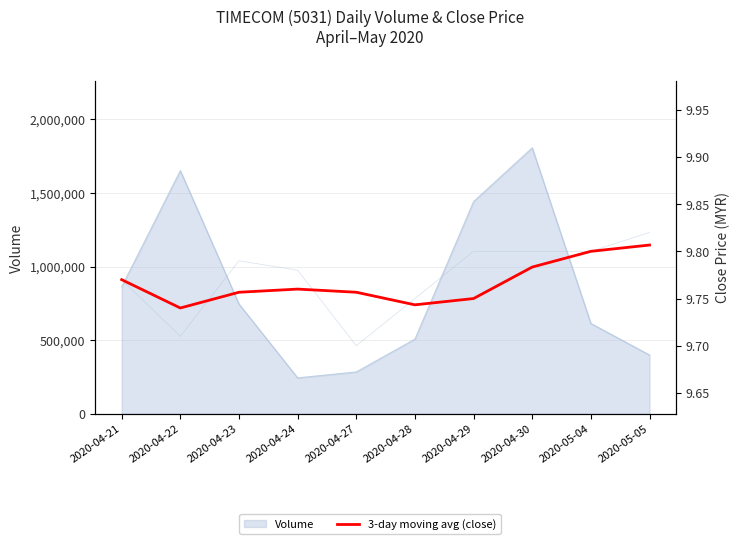

True or false: there are more than 0 points higher than both neighbors.

True